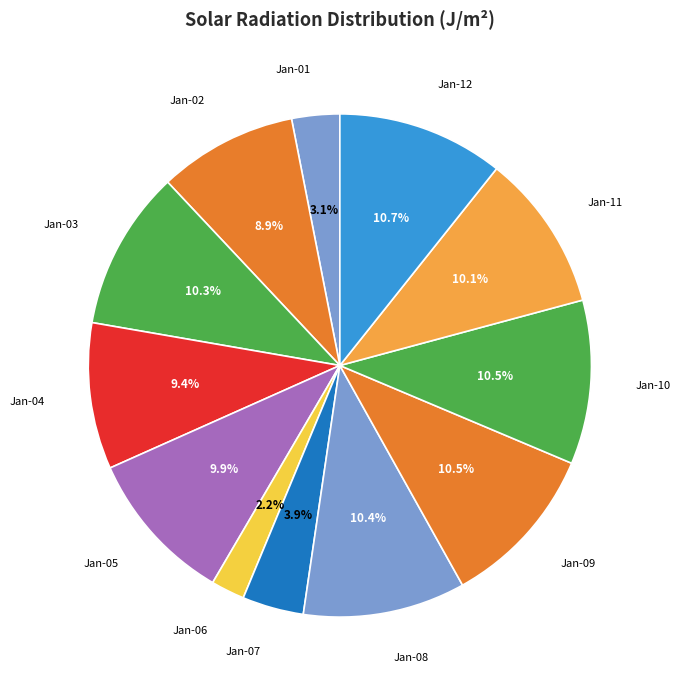

To the nearest percent, what is the average slice percentage?

8%